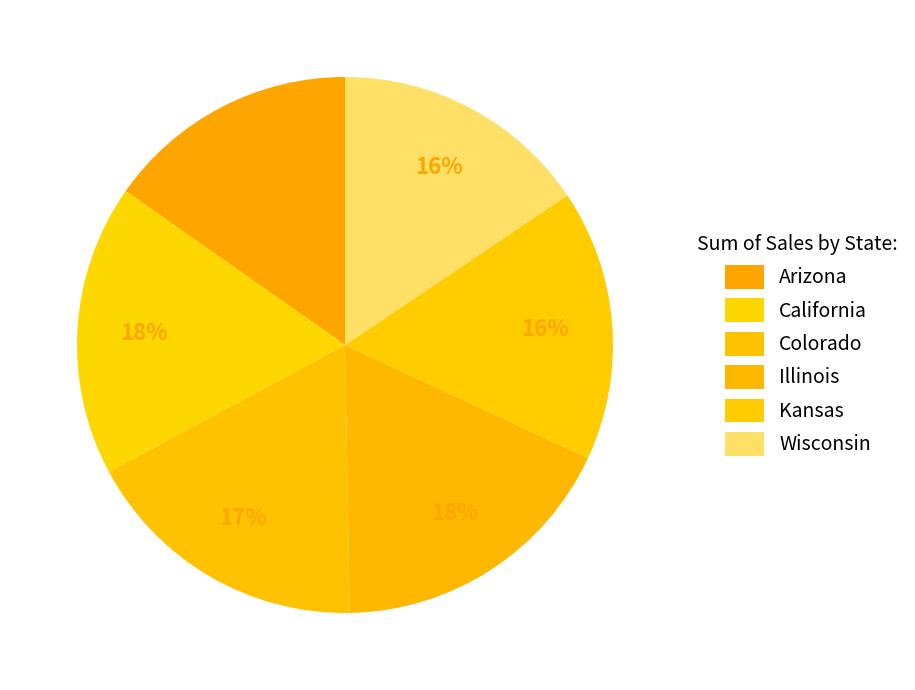

Combined, do Arizona and Illinois account for over 50%?

No